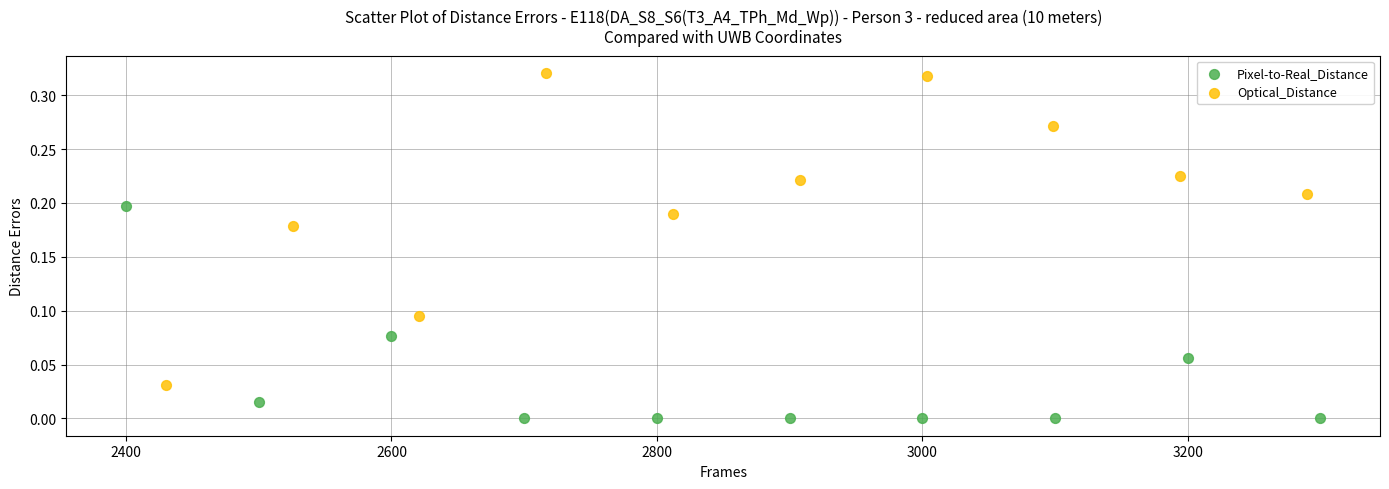

Which series has the widest spread of Y values?

Optical_Distance